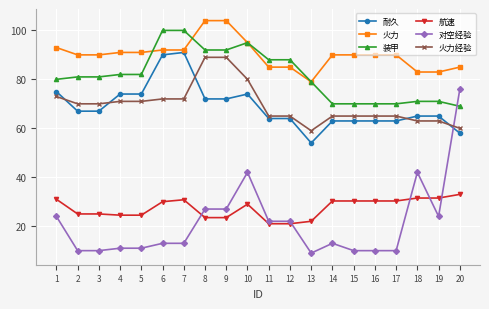

Which series has the largest total across all categories?

火力